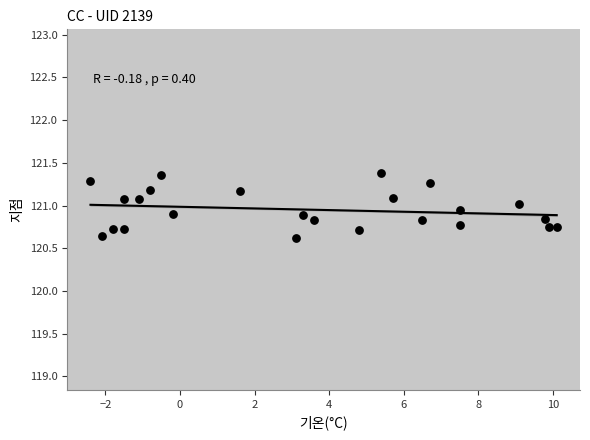

What is the range of Y values (max minus min)?

0.8